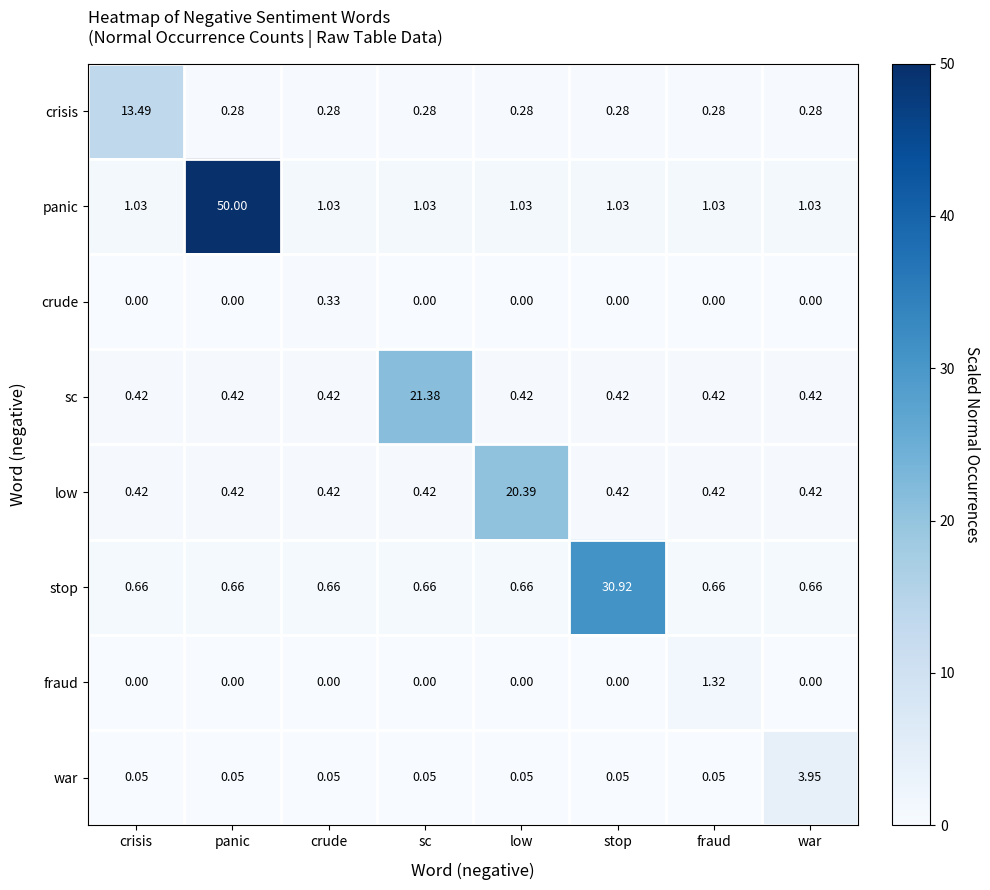

Which category has the highest value across all series?

panic